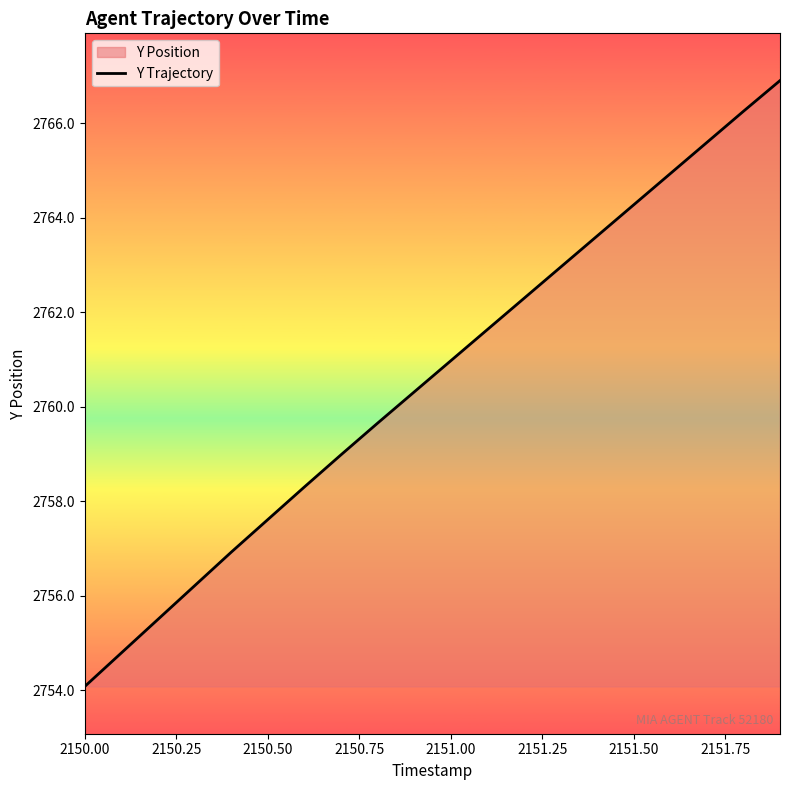

What is the label of the 1st point from the left?

2150.00